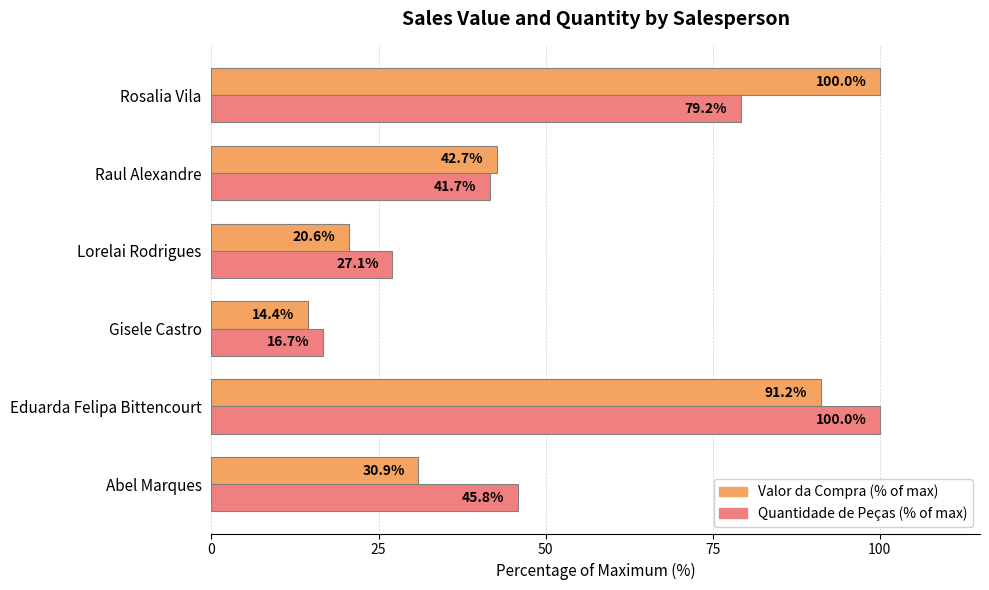

Rank the series at Abel Marques from lowest to highest value.

Valor da Compra (% of max), Quantidade de Peças (% of max)